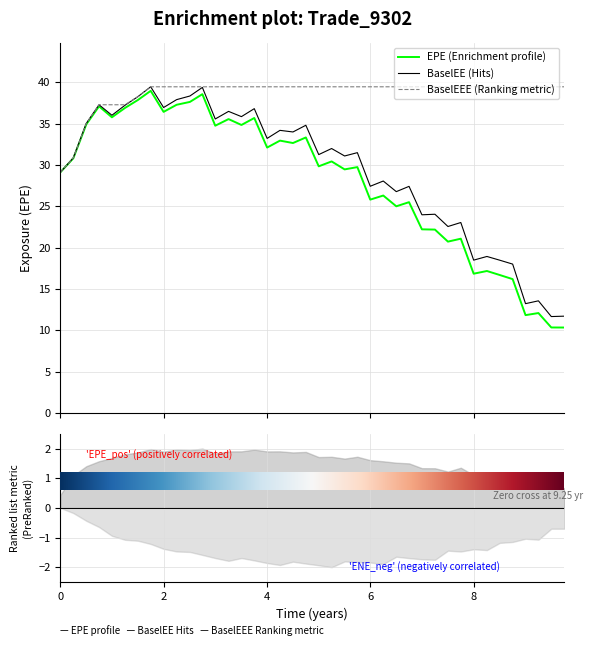

True or false: BaselEEE (Ranking metric) has more than 0 interior local peaks.

False